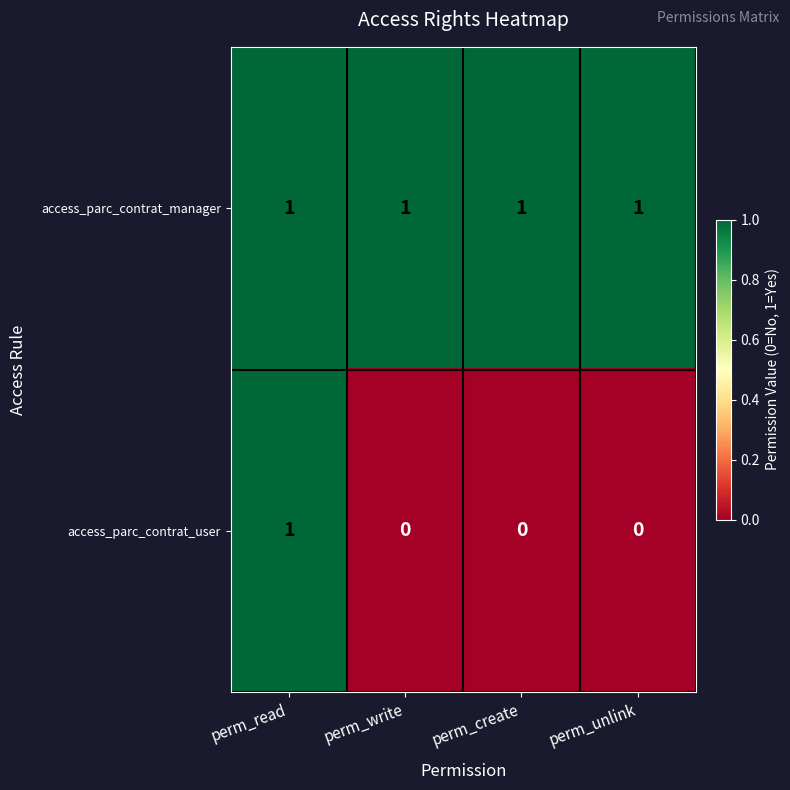

What is the sum of all access_parc_contrat_manager values?

4